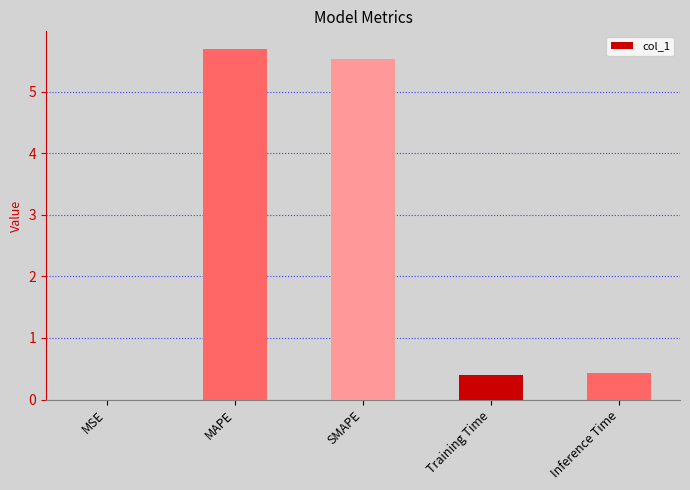

What is the greatest value displayed?

5.7